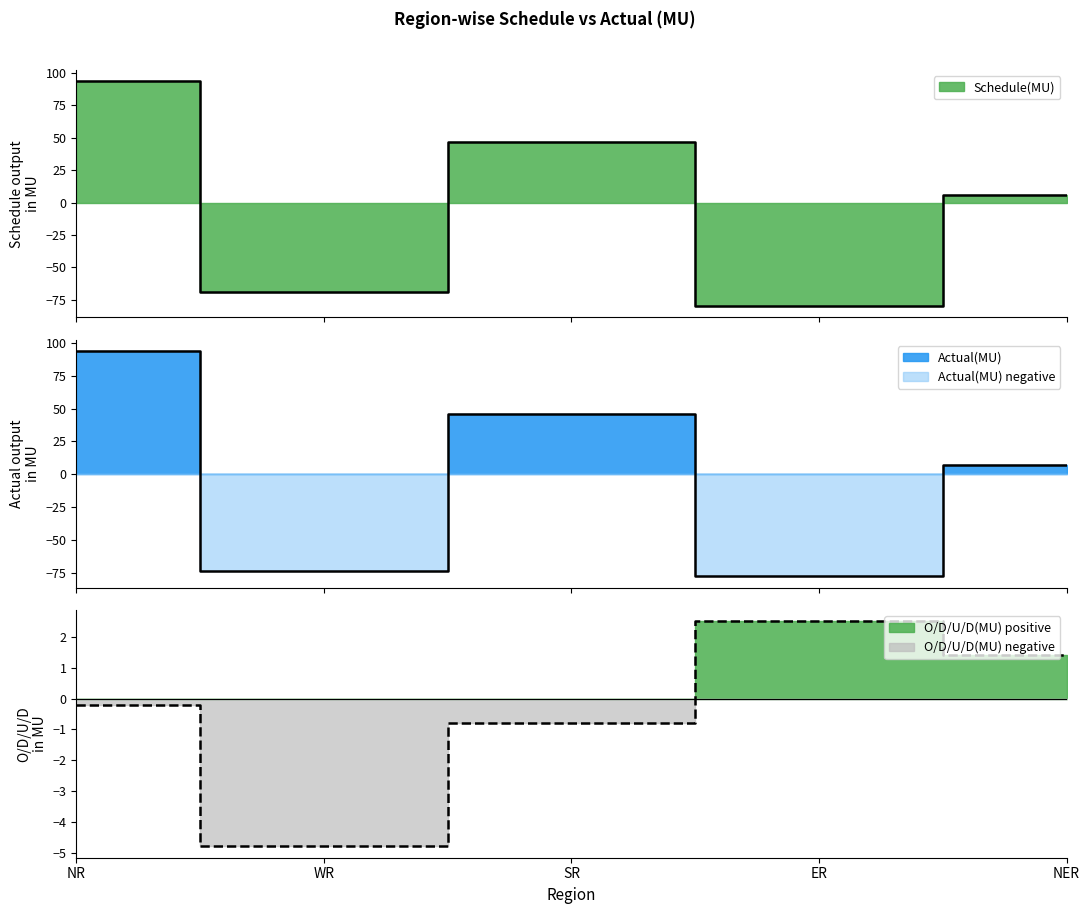

What is the value of the Actual(MU) point at the 1st from the left?

93.5